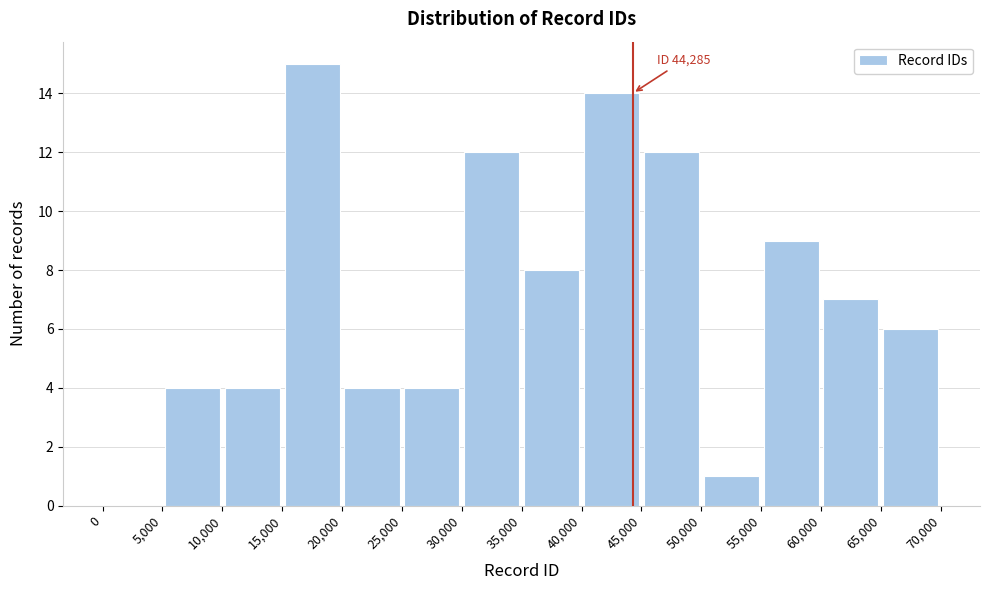

Over which range of the x-axis is the bar tallest?

15,000 to 20,000